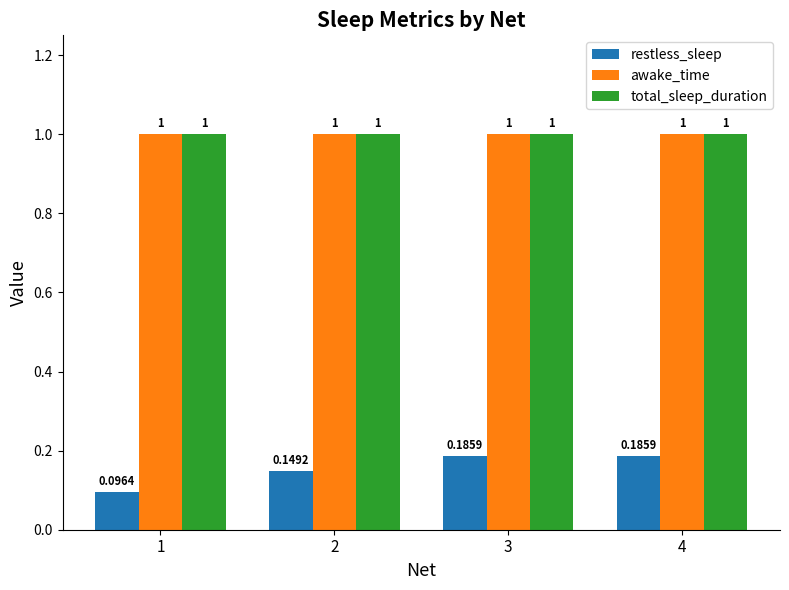

How many bars are there in each group?

3